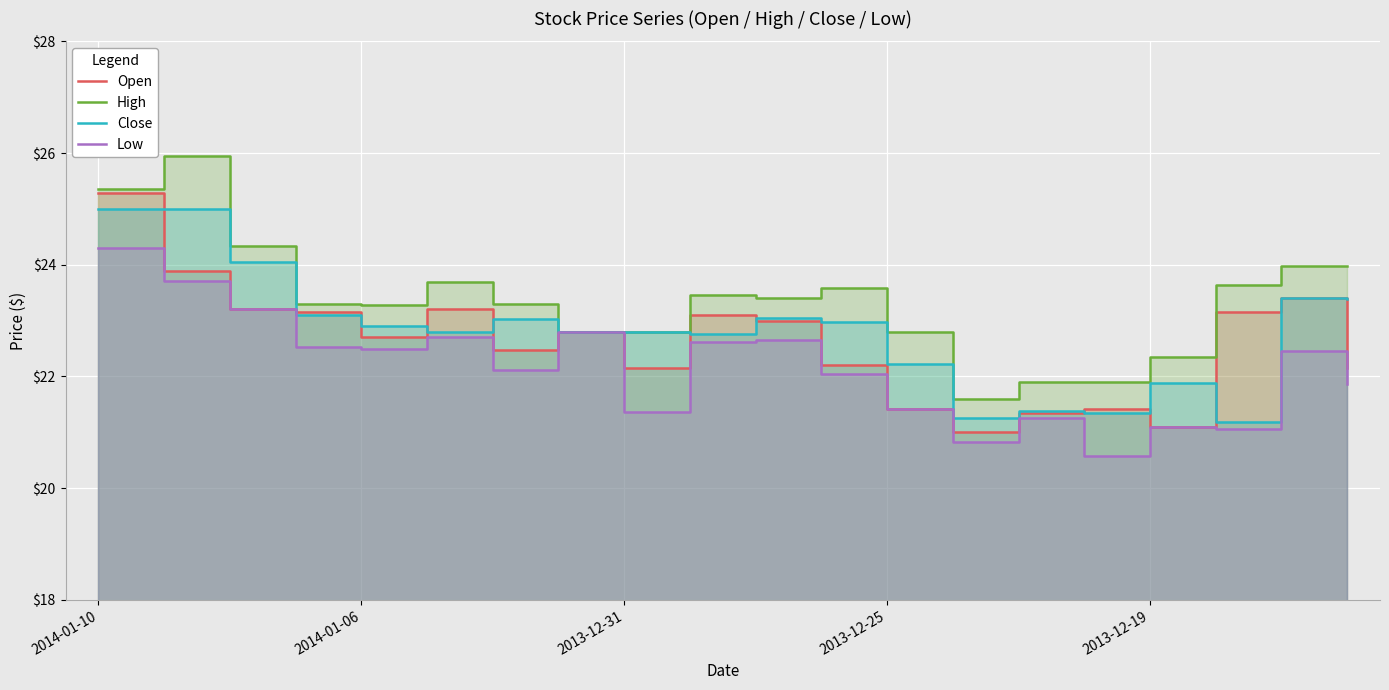

Which has a higher value, 6 or 15?

6